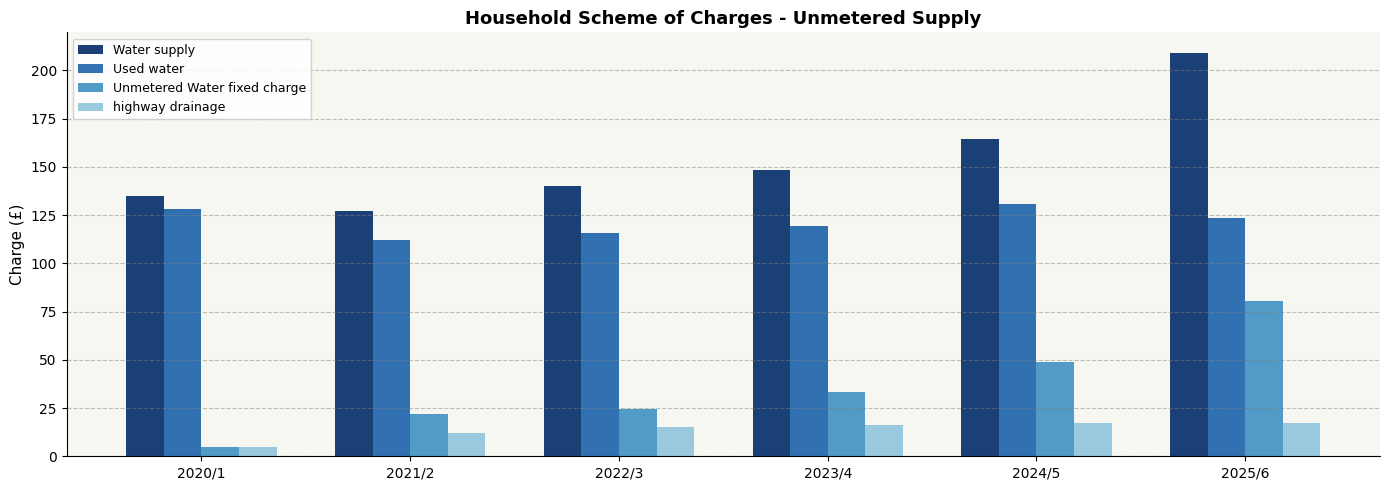

What are all the series names shown in the legend?

Water supply, Used water, Unmetered Water fixed charge, highway drainage